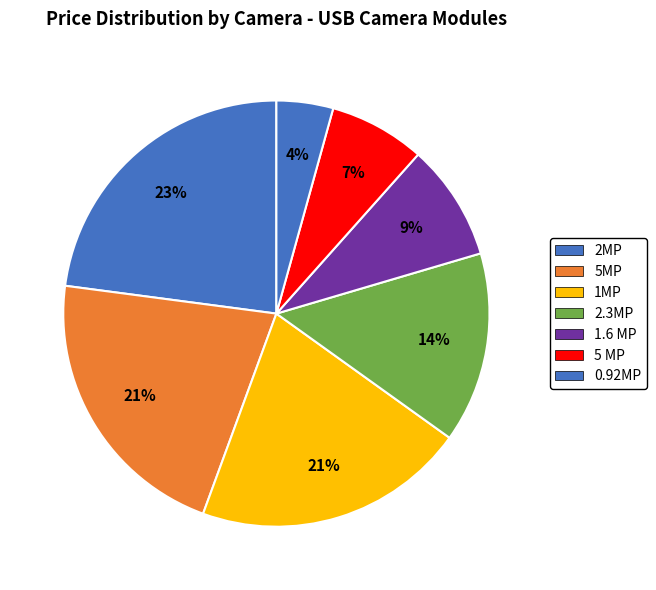

What is the smallest slice in the pie chart?

0.92MP